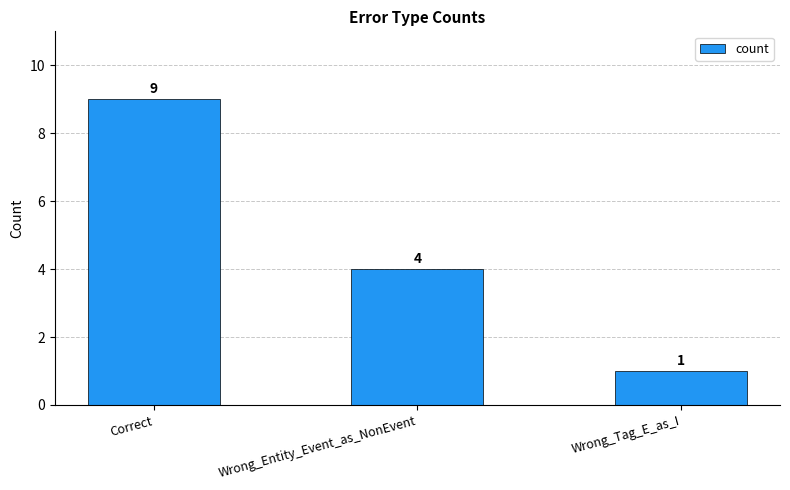

What is the change in value from Correct to Wrong_Entity_Event_as_NonEvent?

-5